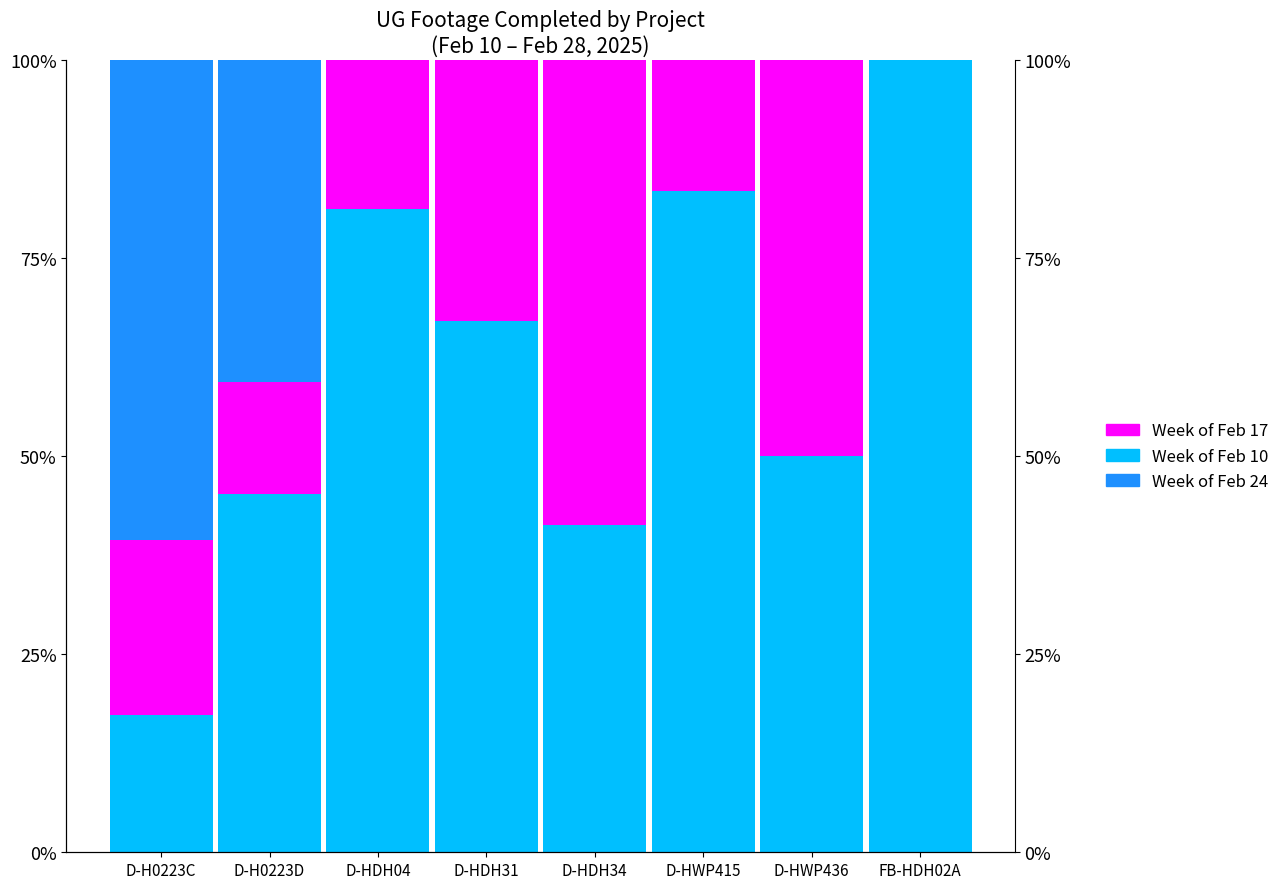

How many groups of bars are there?

8